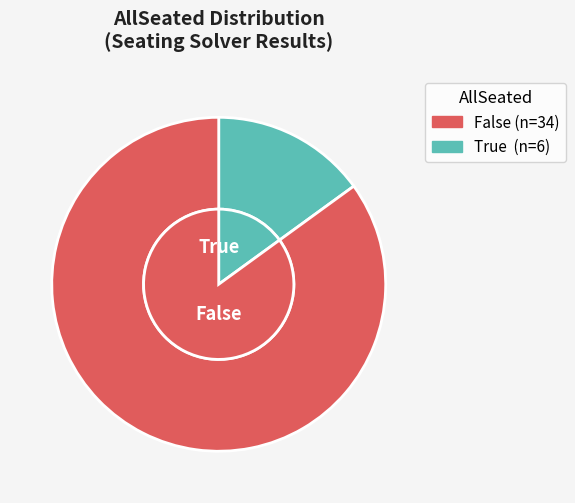

True or false: True accounts for 42% of the total.

False